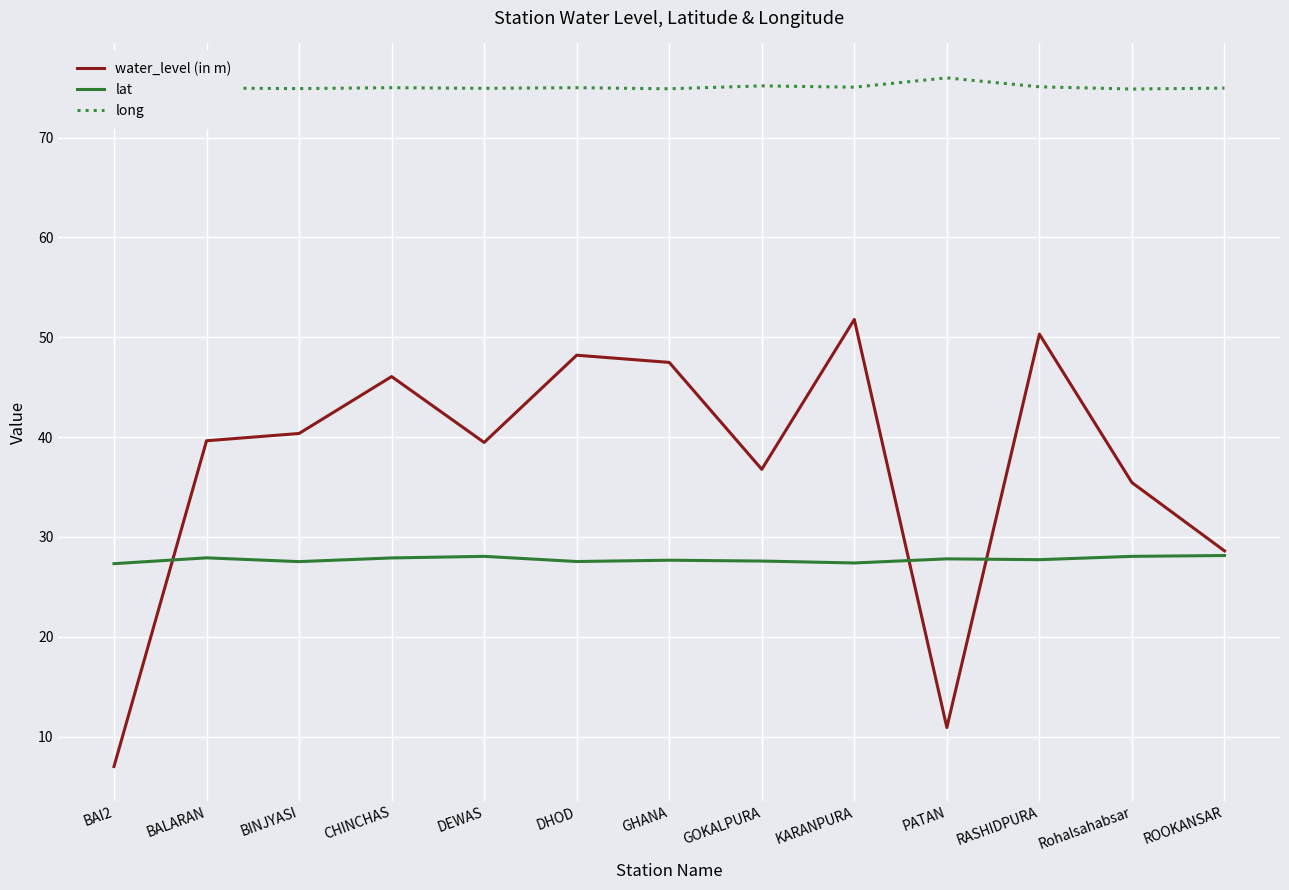

Where does the water_level (in m) series first go above 39?

BALARAN